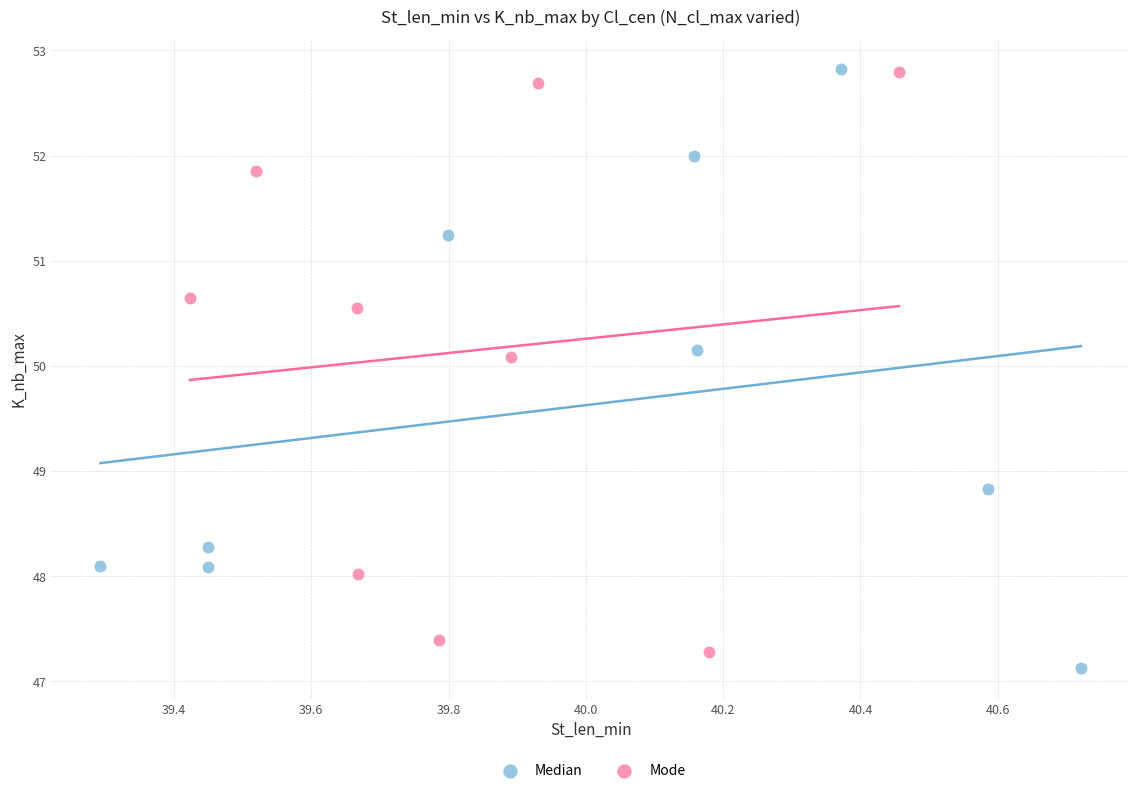

What are all the series names shown in the legend?

Median, Mode